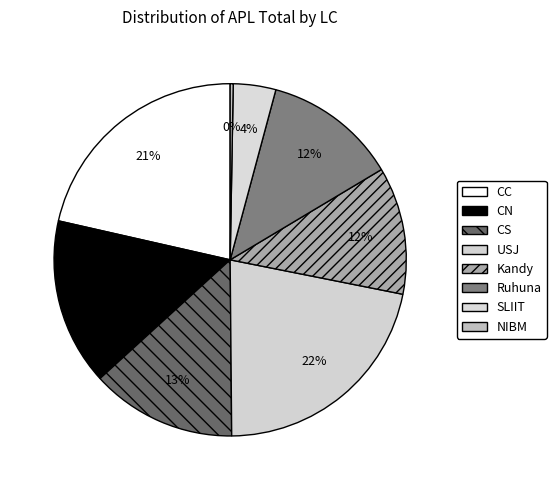

To the nearest percent, what percentage of the pie is CC?

21%